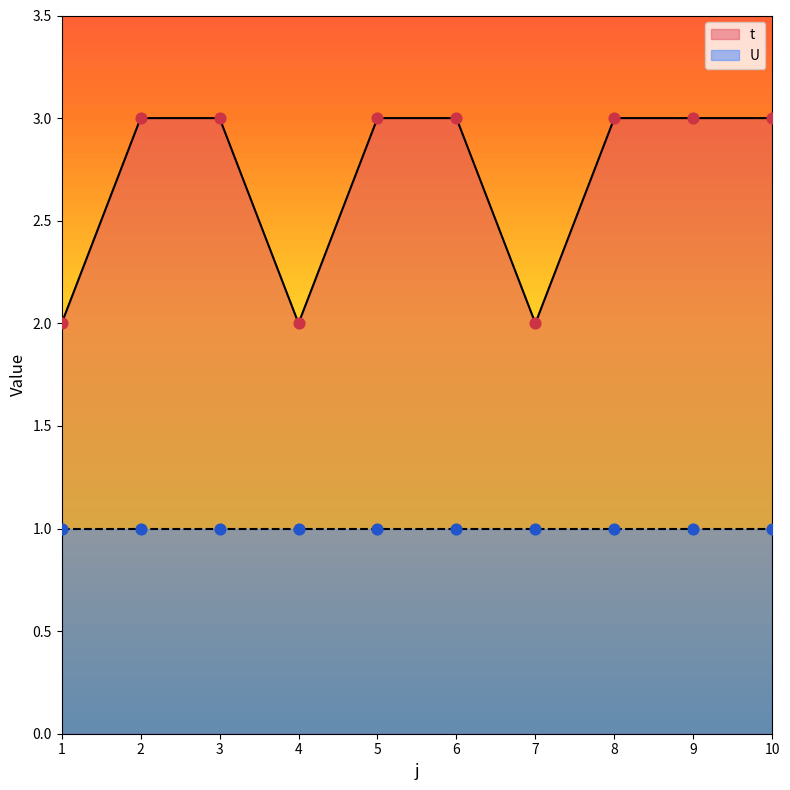

Between 3 and 8, which is larger?

3